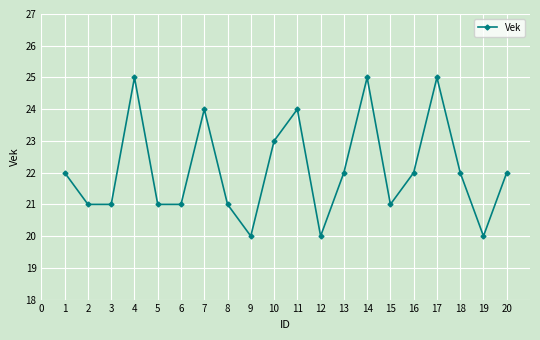

Which has a higher value, 19 or 13?

13